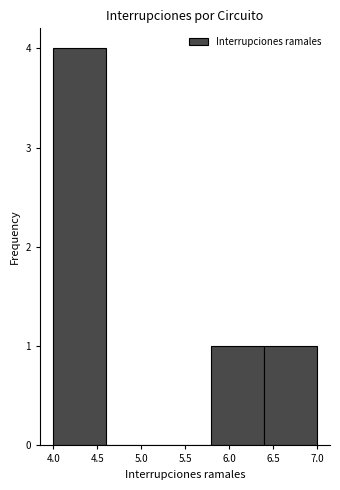

What is the height of the bar covering 5.8 to 6.4 on the x-axis? The values are not printed on the chart, so give them approximately, as read against the axis.

1